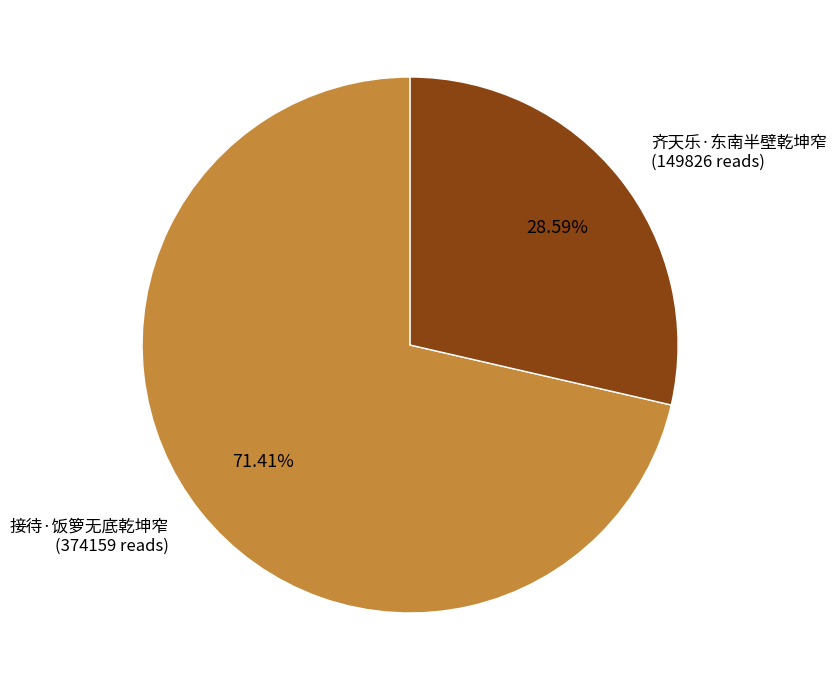

Which has a higher value, 齐天乐·东南半壁乾坤窄 or 接待·饭箩无底乾坤窄?

接待·饭箩无底乾坤窄